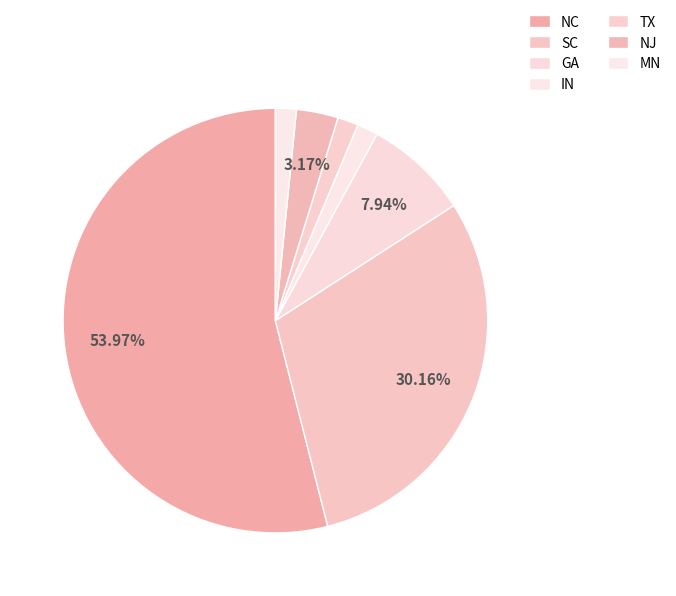

How much of the chart is everything except IN?

98.4%